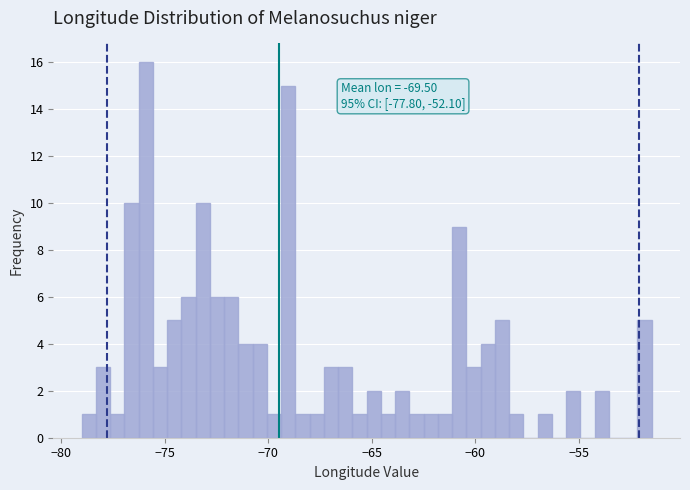

Read against the x-axis, roughly where is the centre of the tallest bar?

-76.0